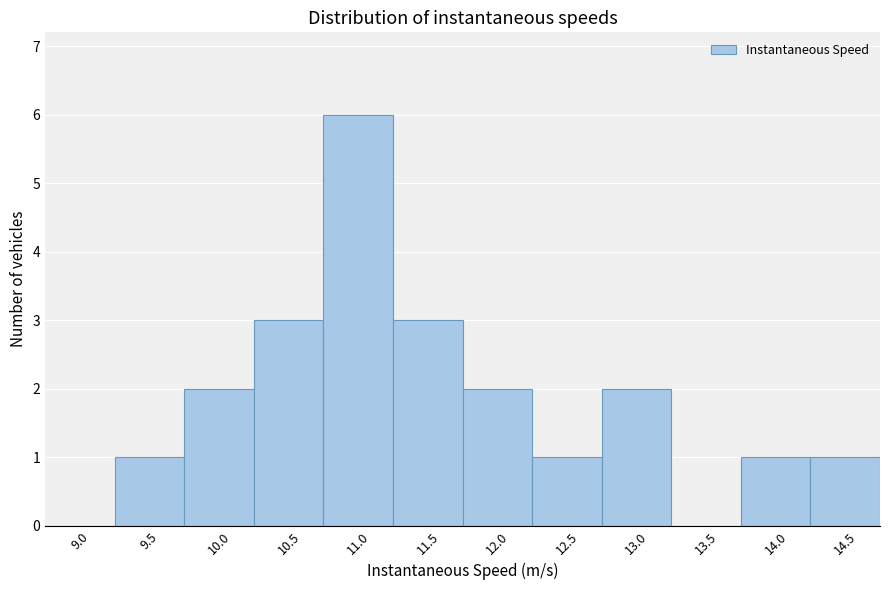

Reading left to right, list all the values displayed in this chart.

9.0=0	9.5=1	10.0=2	10.5=3	11.0=6	11.5=3	12.0=2	12.5=1	13.0=2	13.5=0	14.0=1	14.5=1